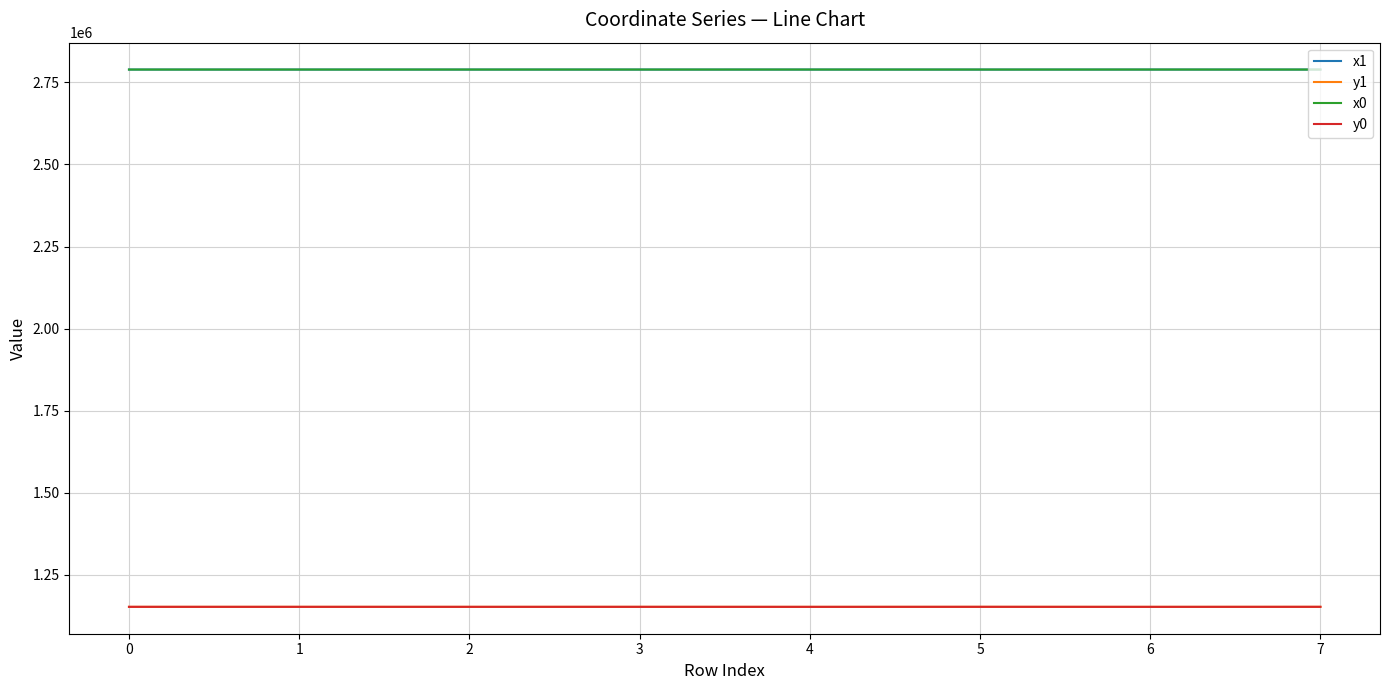

True or false: x0 has a value of 2789395.7 at 1.

True